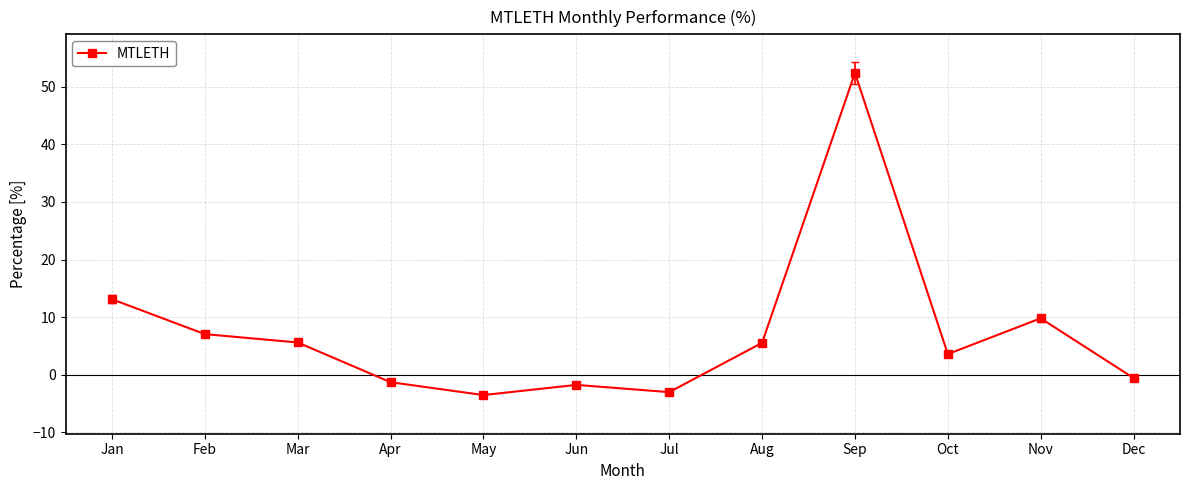

Is it true that the value at Nov is 9.8?

True